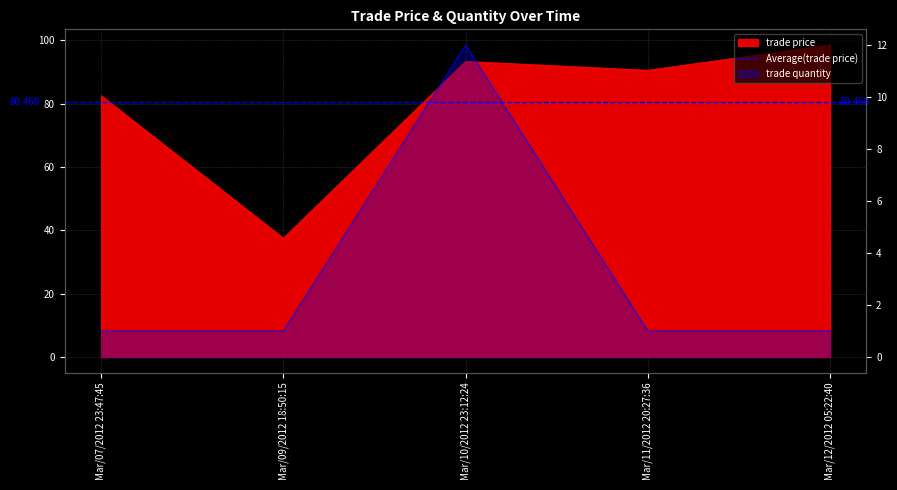

Which series changed the most between Mar/10/2012 23:12:24 and Mar/12/2012 05:22:40?

trade quantity